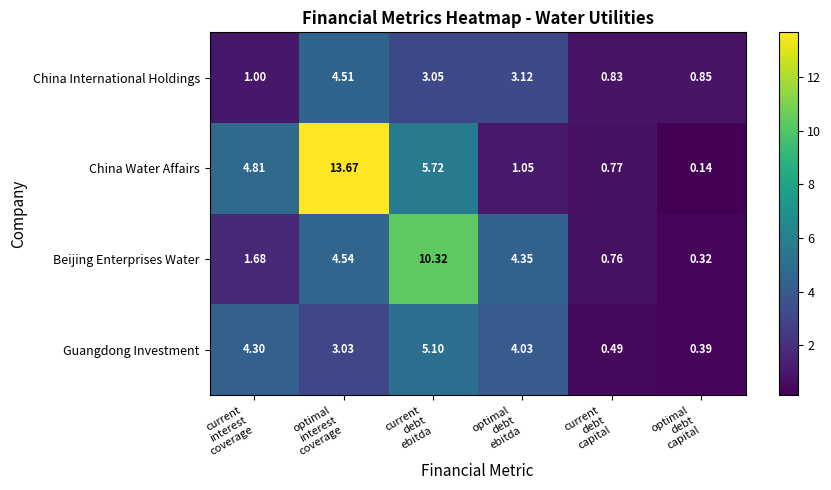

At current
debt
capital, list the series in order from smallest to largest.

Guangdong Investment, Beijing Enterprises Water, China Water Affairs, China International Holdings